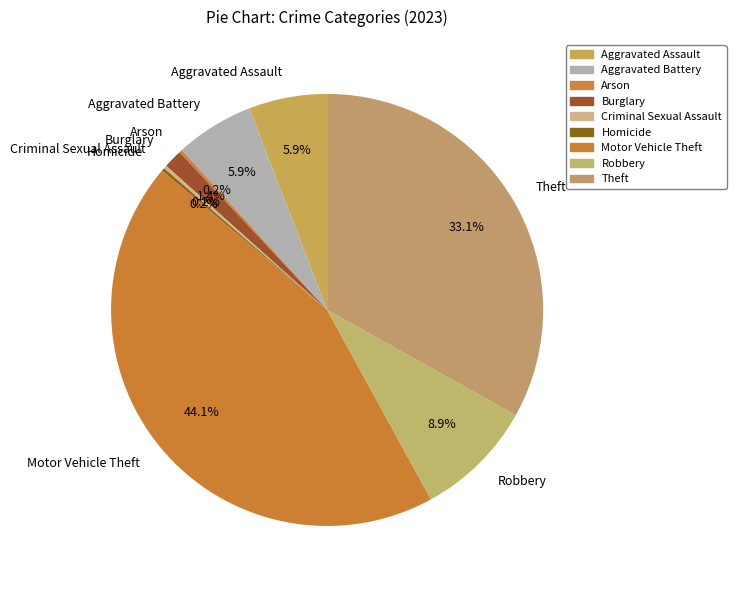

To the nearest percent, what is the average slice percentage?

11%